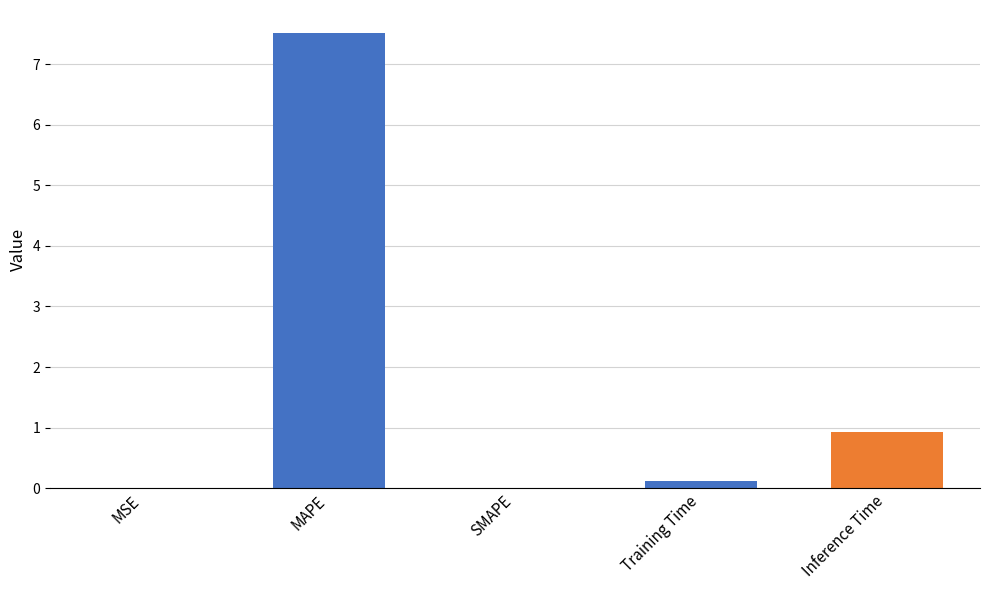

Does the chart contain stacked bars?

No